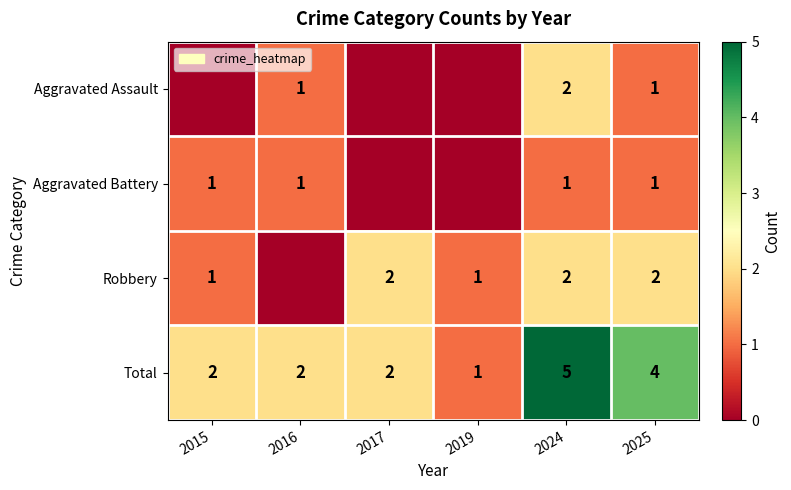

What is the difference between the maximum and minimum values in the Total series?

4